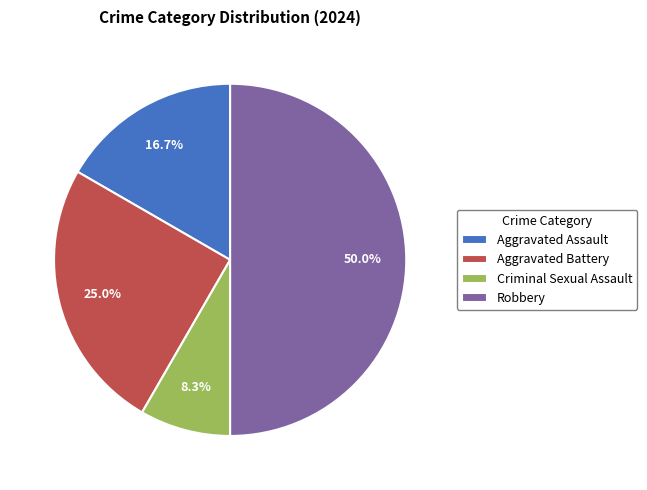

Between Aggravated Assault and Aggravated Battery, which is larger?

Aggravated Battery